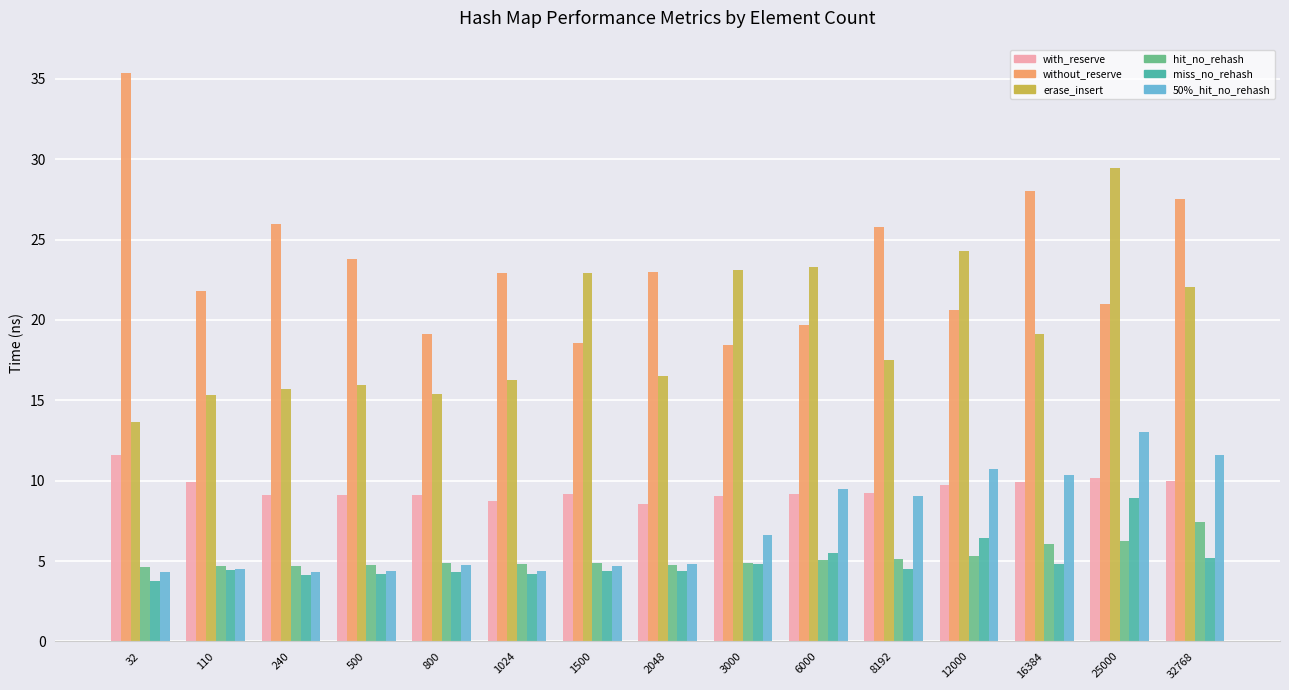

What is the spread (max minus min) of values at 32768?

22.3